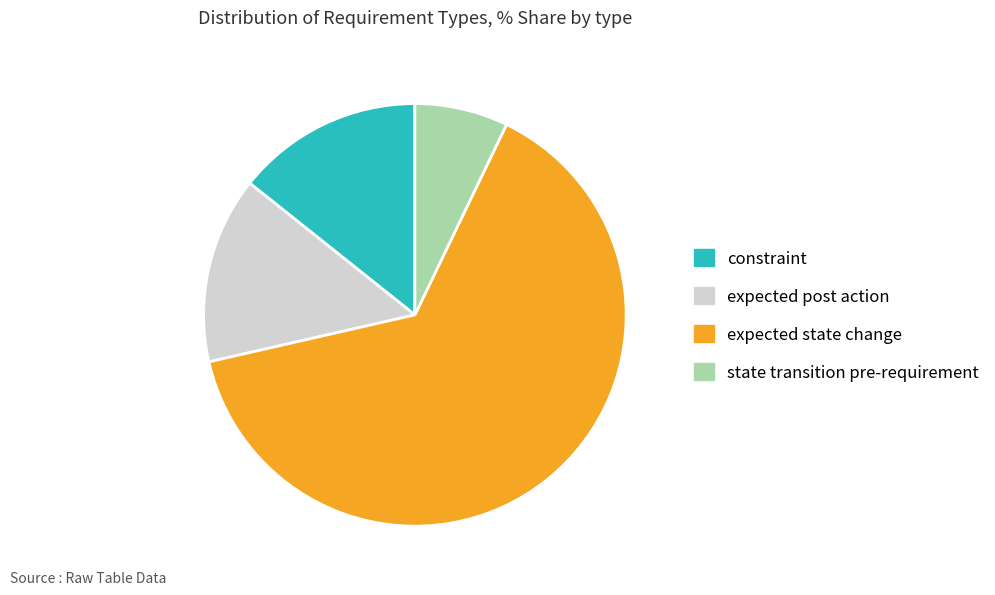

What is the smallest slice in the pie chart?

state transition pre-requirement